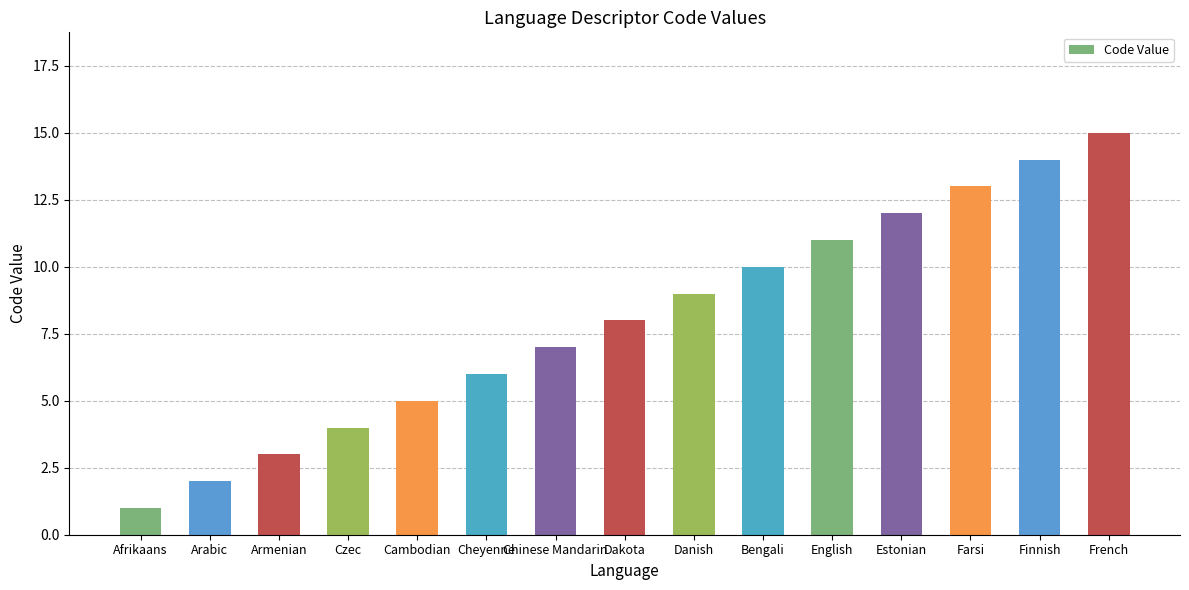

Rank the categories by value from highest to lowest.

French, Finnish, Farsi, Estonian, English, Bengali, Danish, Dakota, Chinese Mandarin, Cheyenne, Cambodian, Czec, Armenian, Arabic, Afrikaans